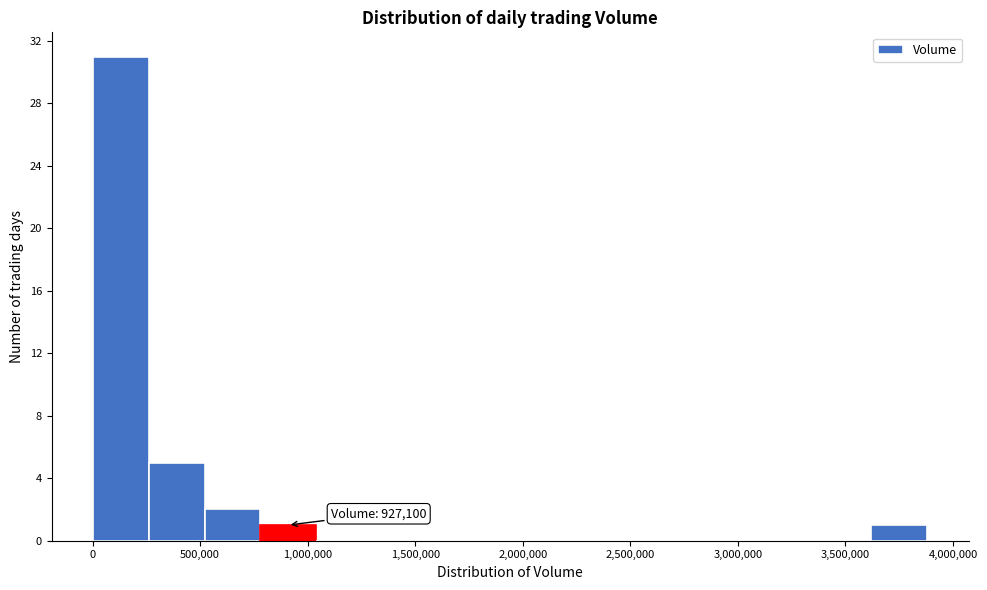

Which range on the x-axis has the tallest bar?

0 to 250000